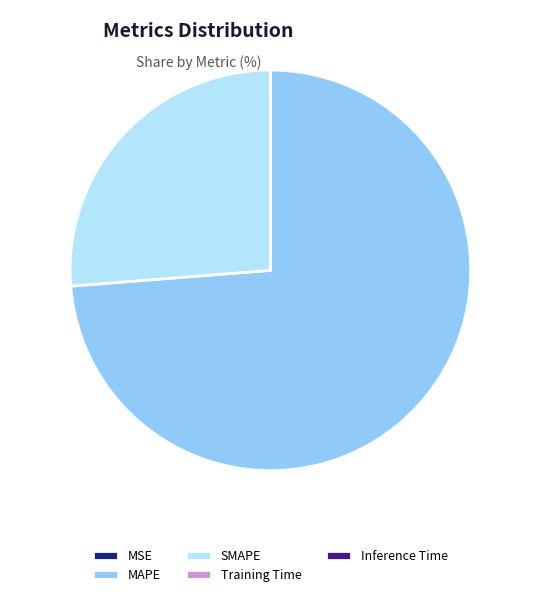

Which slice represents more than half of the pie?

MAPE